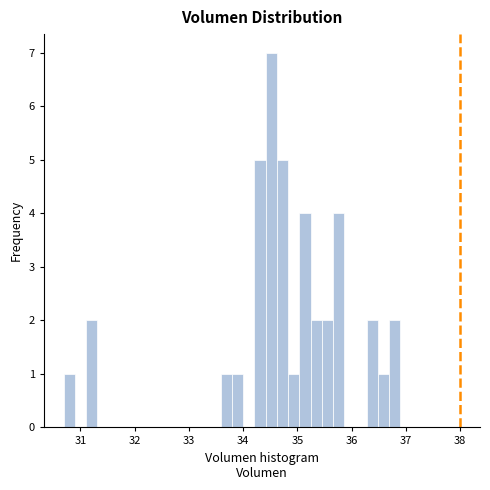

Around what value on the x-axis is the tallest bar? Give the approximate position of its centre, as read against the axis.

34.5